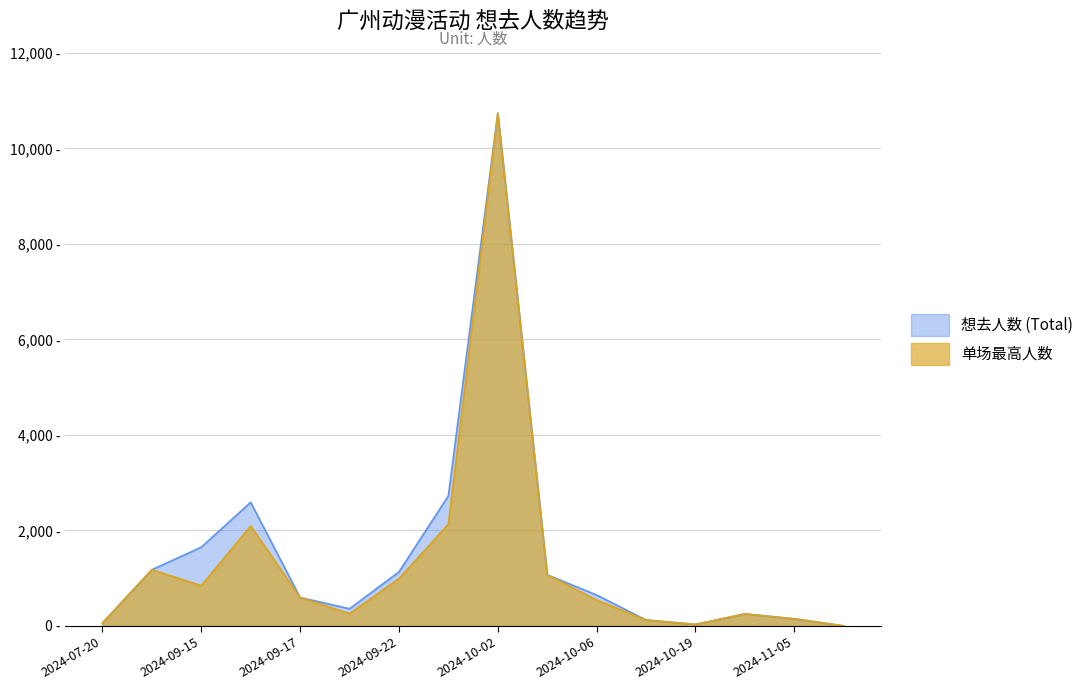

What is the approximate value of 想去人数 (Total) at 2024-10-01?

2725